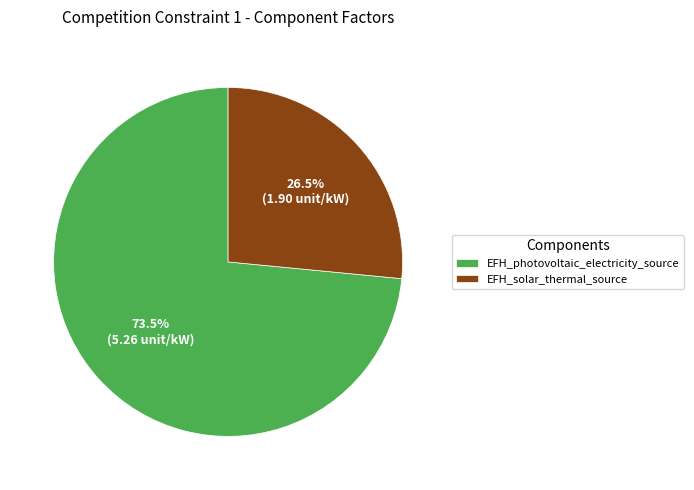

Does EFH_solar_thermal_source account for over 50% of the chart?

No